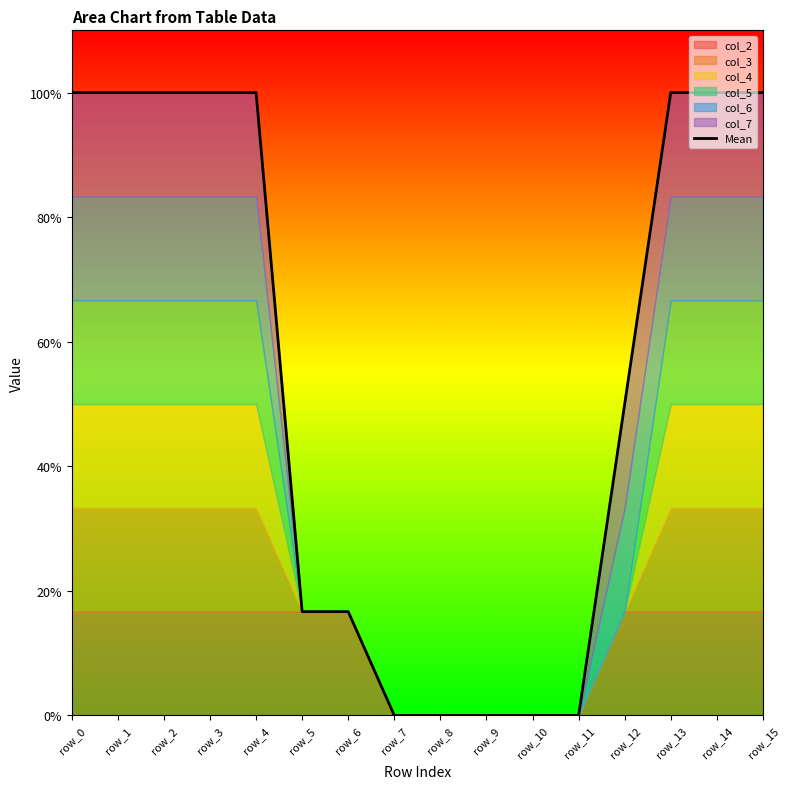

Does the chart display data point markers on the line(s)?

No